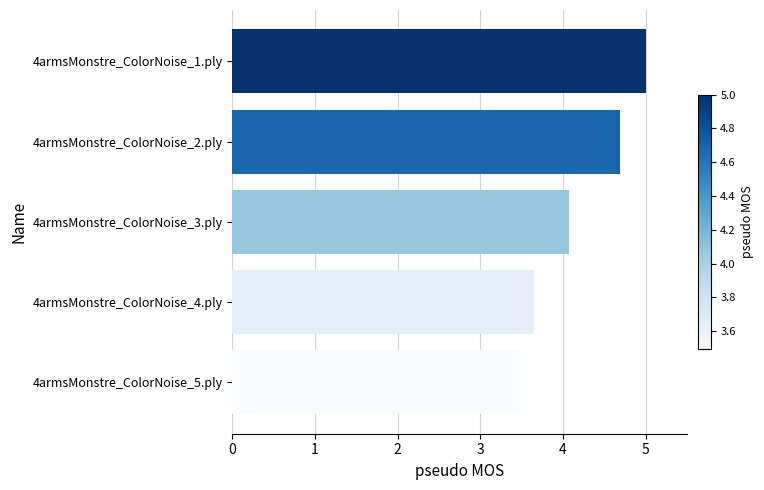

Rank the categories by value from lowest to highest.

4armsMonstre_ColorNoise_5.ply, 4armsMonstre_ColorNoise_4.ply, 4armsMonstre_ColorNoise_3.ply, 4armsMonstre_ColorNoise_2.ply, 4armsMonstre_ColorNoise_1.ply